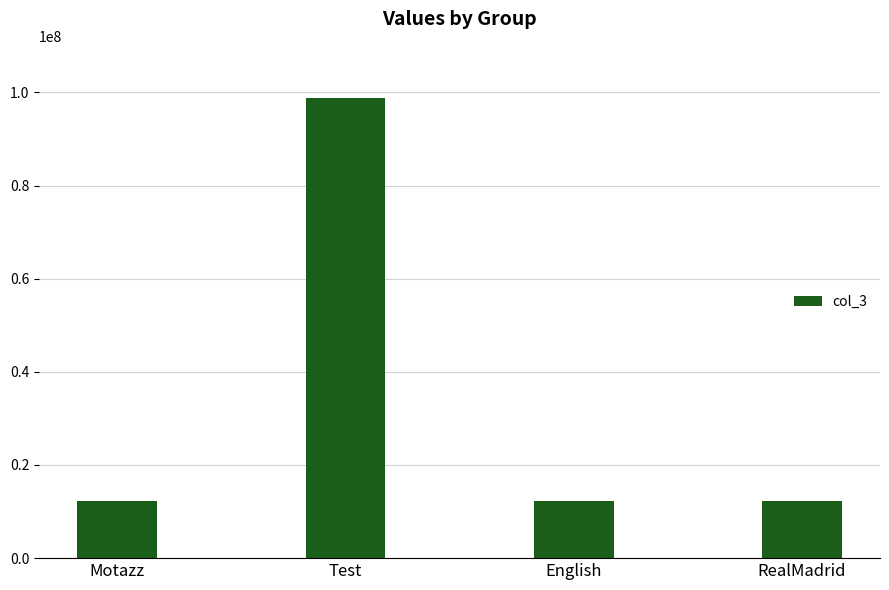

What is the sum of all values?

135801568